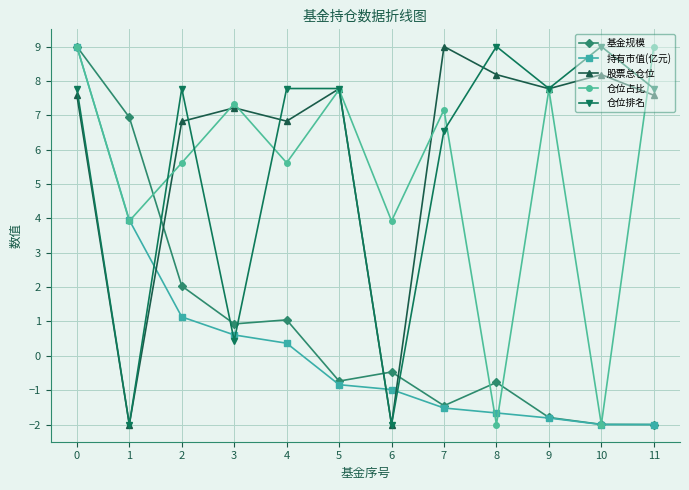

How many times do 持有市值(亿元) and 股票总仓位 cross each other?

3